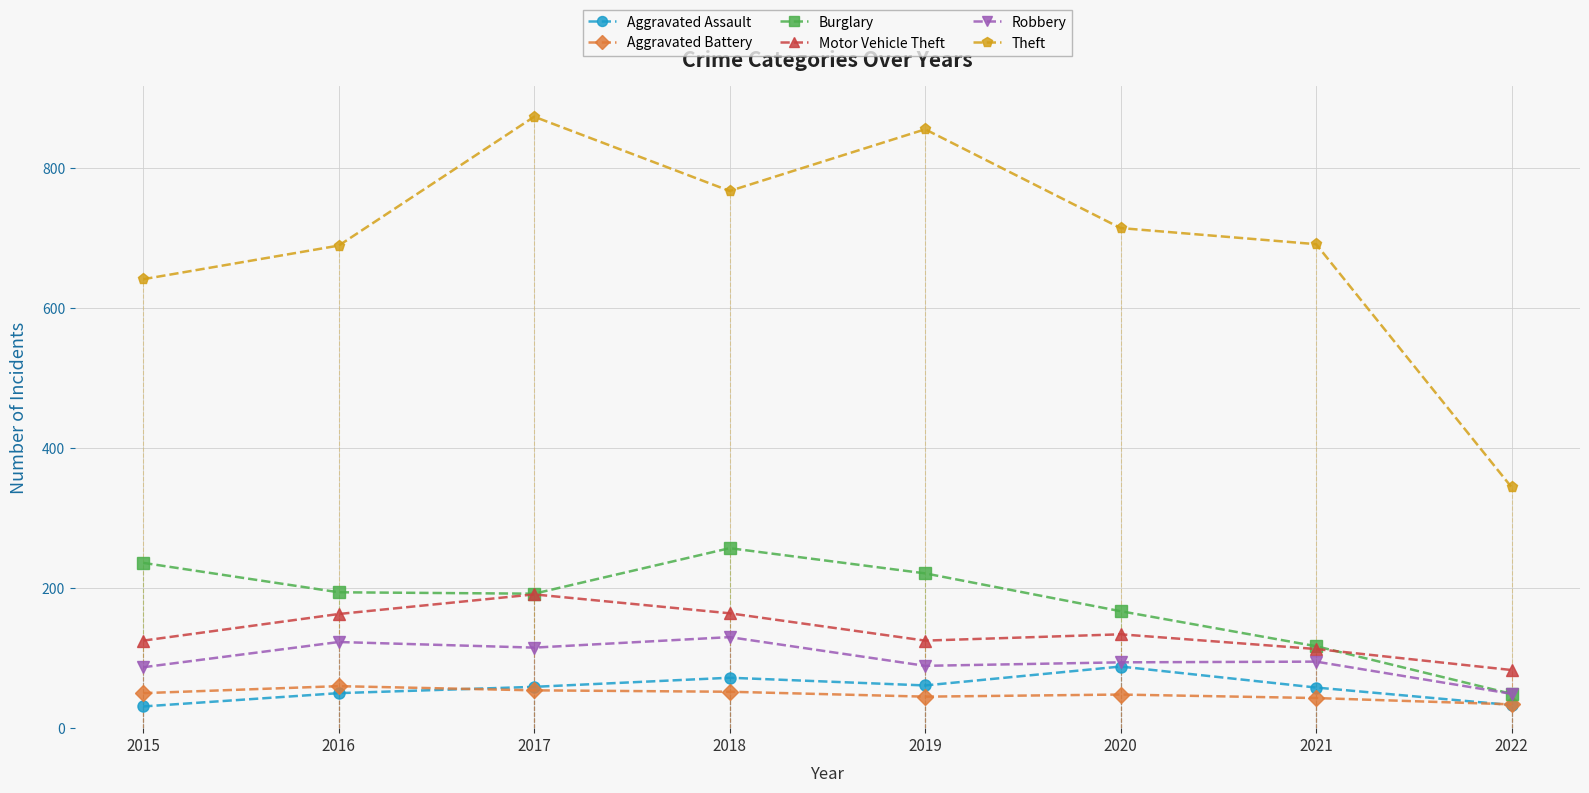

Reading left to right, transcribe all the data shown in this chart.

Aggravated Assault: 2015=31	2016=50	2017=59	2018=72	2019=61	2020=88	2021=58	2022=33
Aggravated Battery: 2015=50	2016=60	2017=54	2018=52	2019=45	2020=48	2021=43	2022=34
Burglary: 2015=236	2016=194	2017=192	2018=257	2019=221	2020=167	2021=117	2022=49
Motor Vehicle Theft: 2015=125	2016=163	2017=191	2018=164	2019=125	2020=134	2021=113	2022=83
Robbery: 2015=87	2016=123	2017=115	2018=130	2019=89	2020=94	2021=95	2022=49
Theft: 2015=641	2016=689	2017=873	2018=767	2019=855	2020=714	2021=691	2022=344